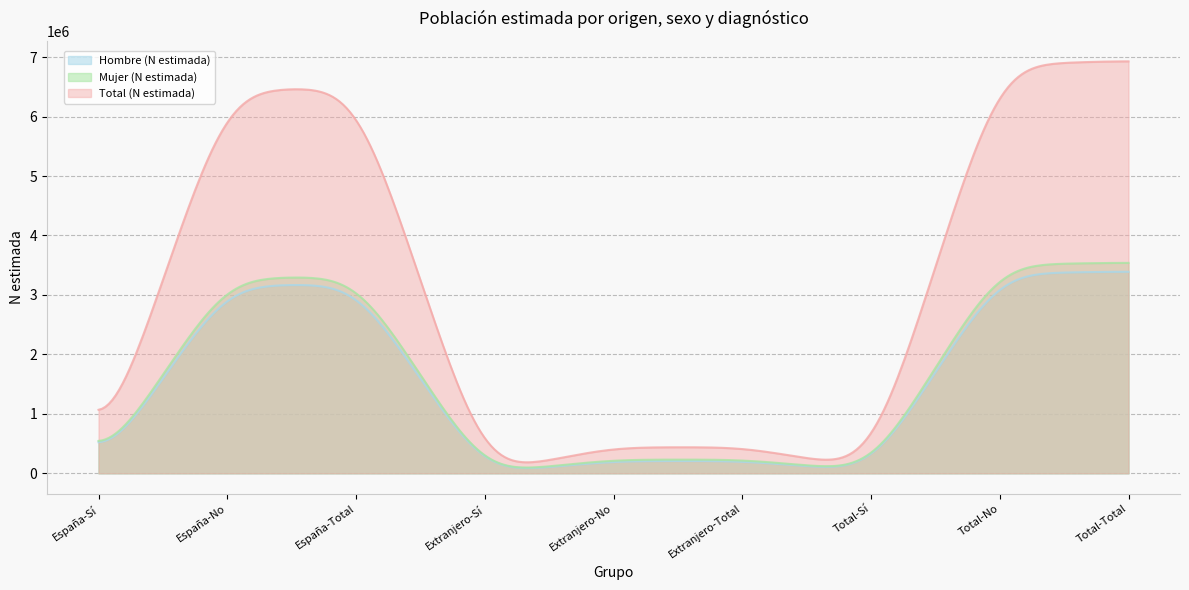

What is the greatest value displayed?

6928588.7